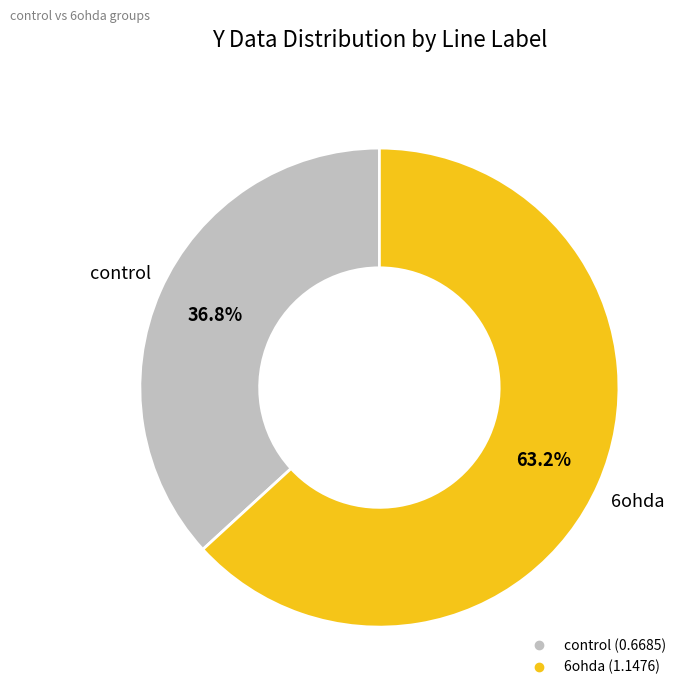

True or false: control accounts for 24% of the total.

False